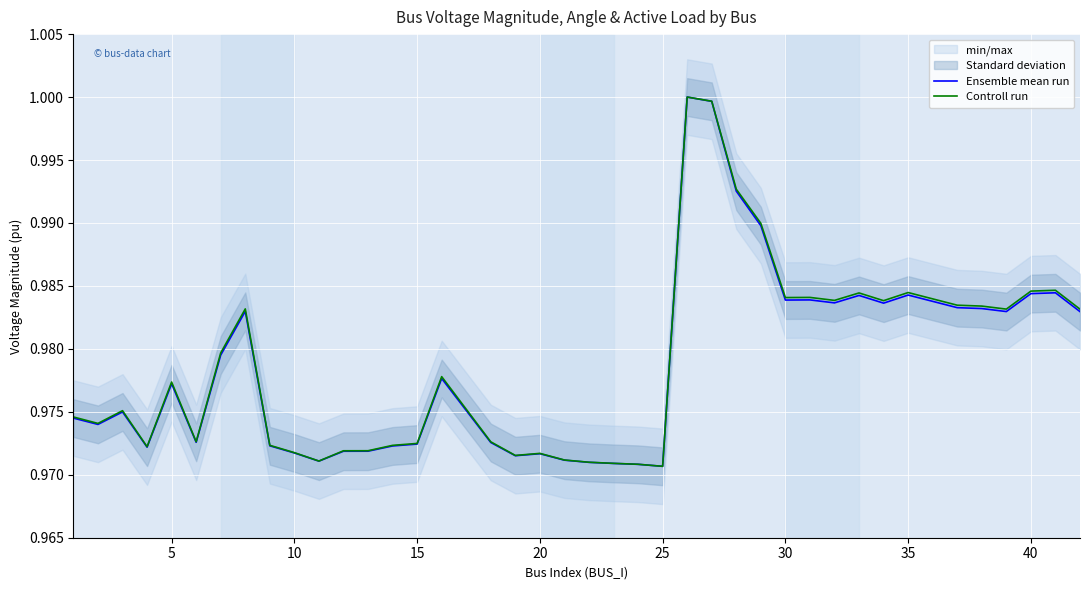

Is it true that Controll run equals 1.5 at 35?

False